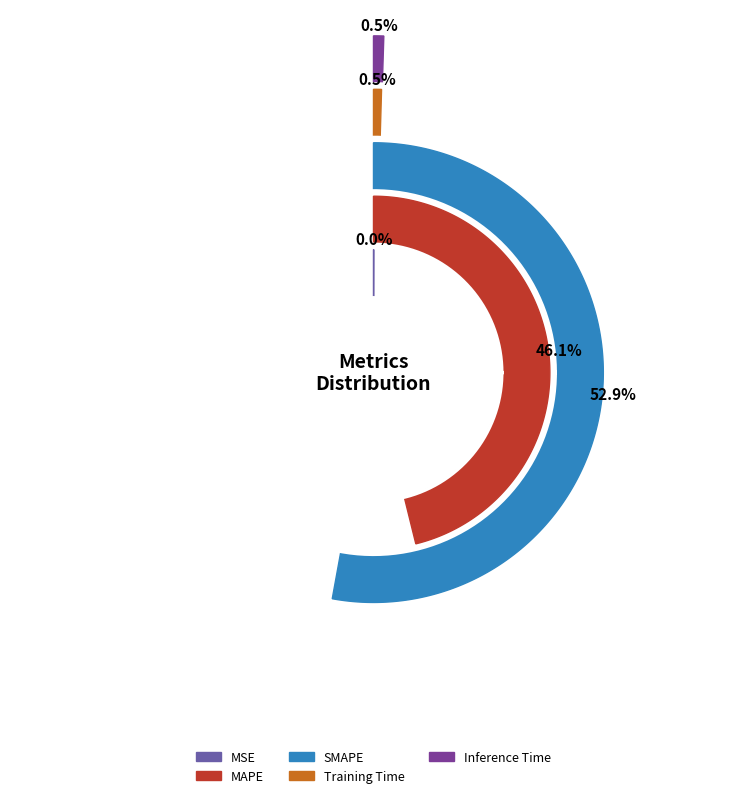

True or false: SMAPE accounts for 47% of the total.

False